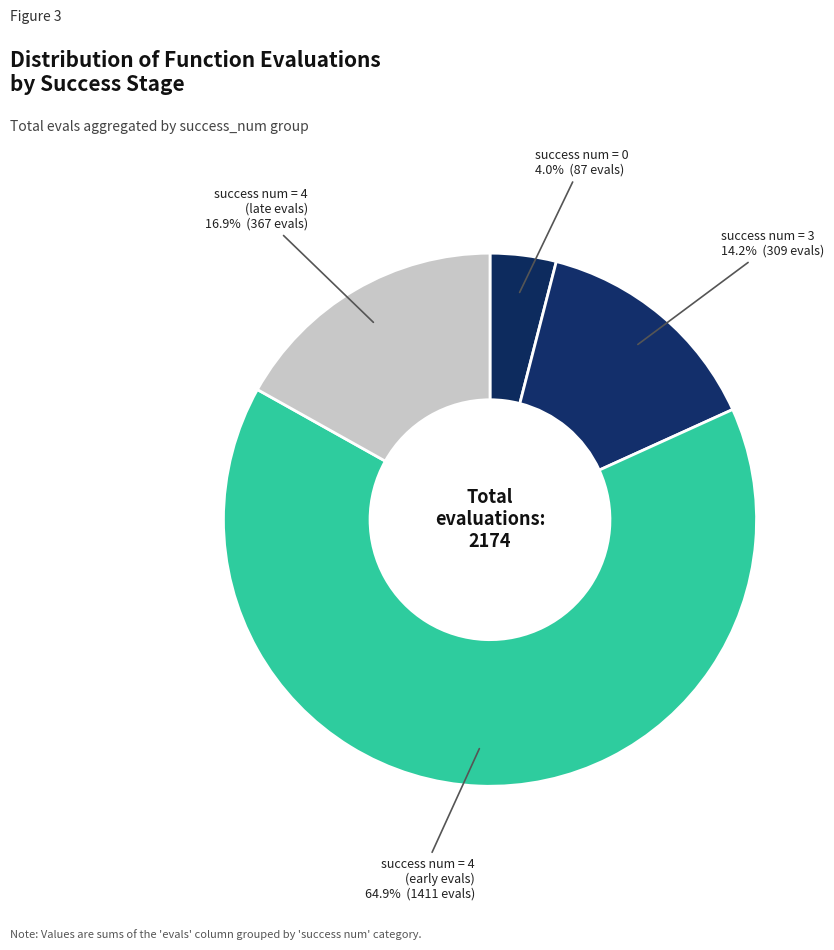

Count the number of slices in the pie.

4